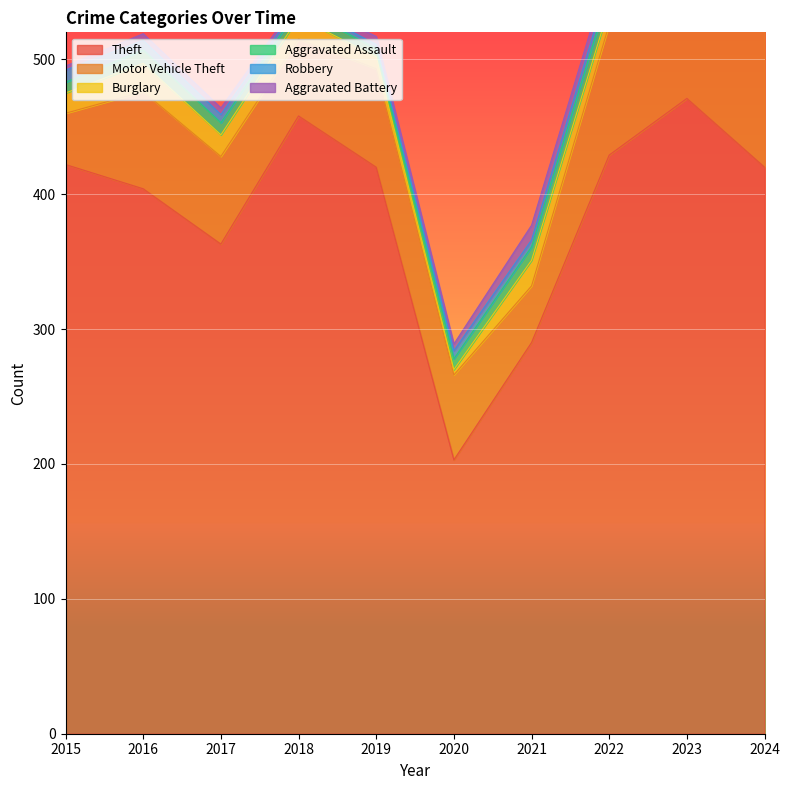

True or false: Robbery and Theft cross at least once.

False